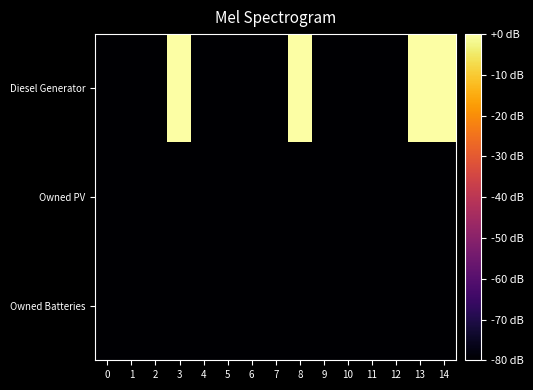

How many series are shown in this chart?

3